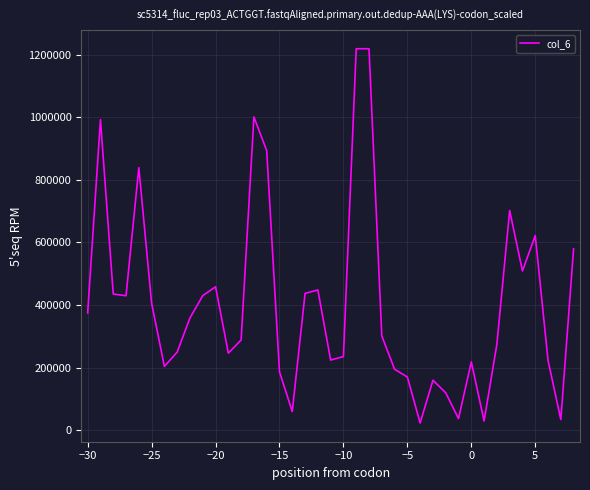

What is the greatest value displayed?

1218670